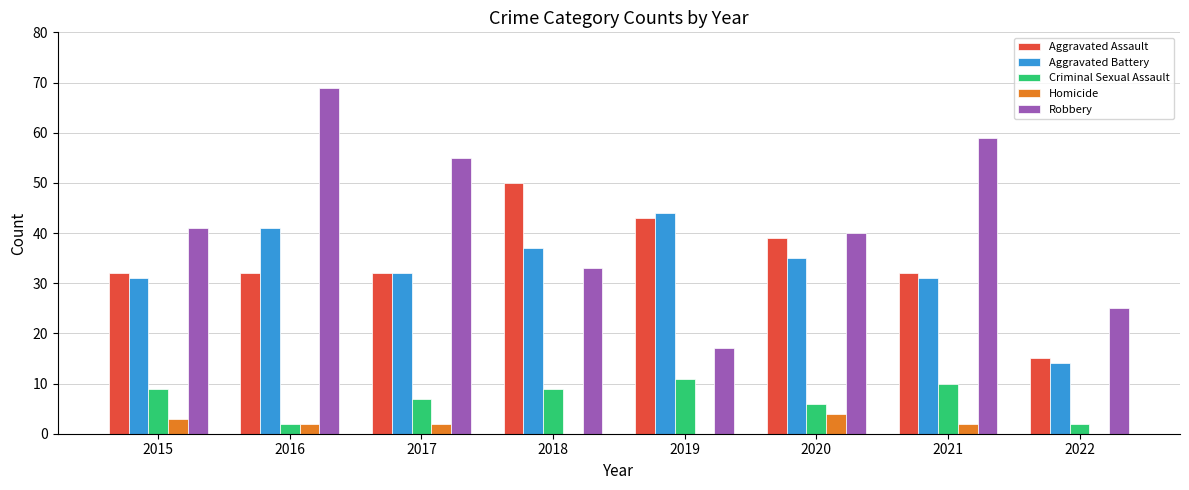

The Criminal Sexual Assault series shows 10 at 2021. True or false?

True